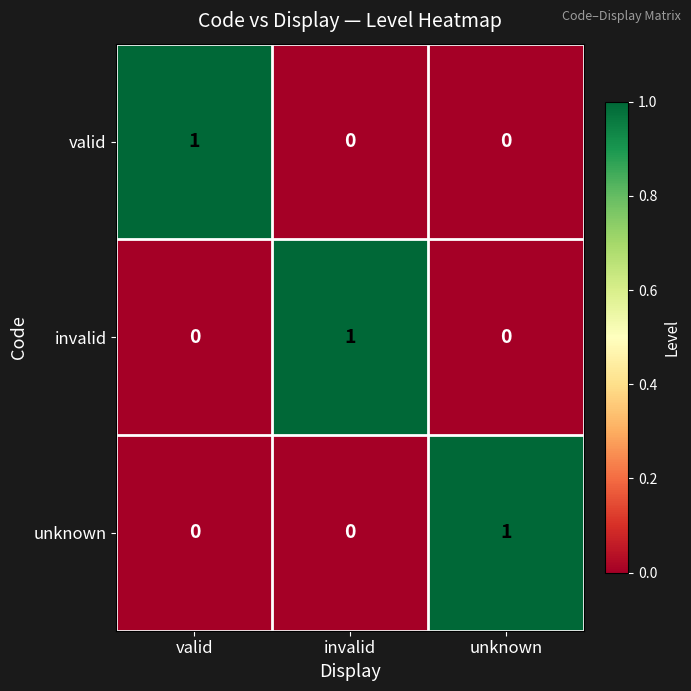

The invalid series shows 1 at invalid. True or false?

True